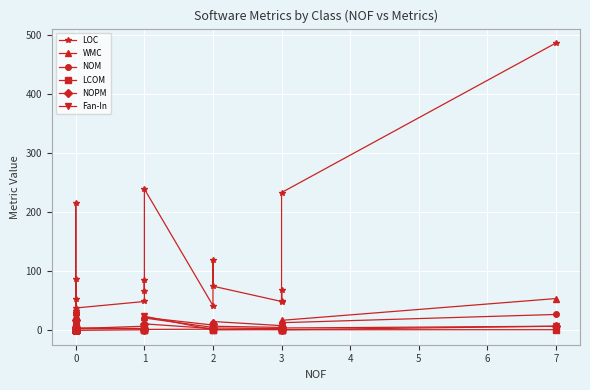

What is the label of the 11th point from the left?

10